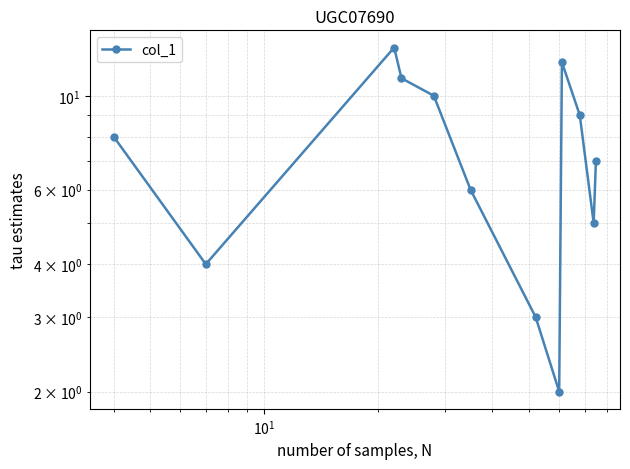

Is it true that the value at 8 is 20.7?

False